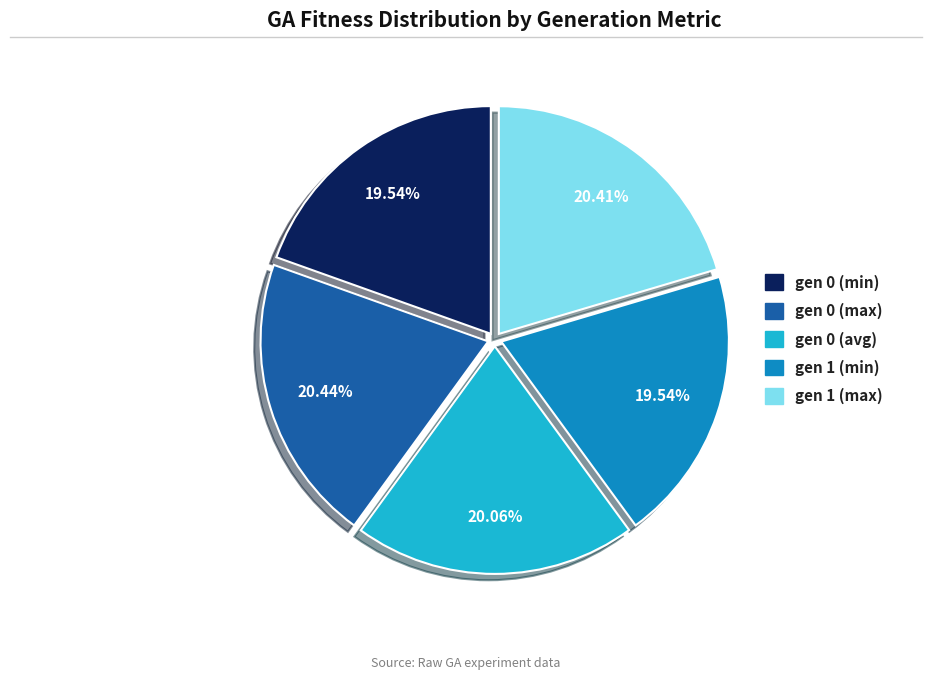

Between gen 0 (max) and gen 0 (min), which is larger?

gen 0 (max)